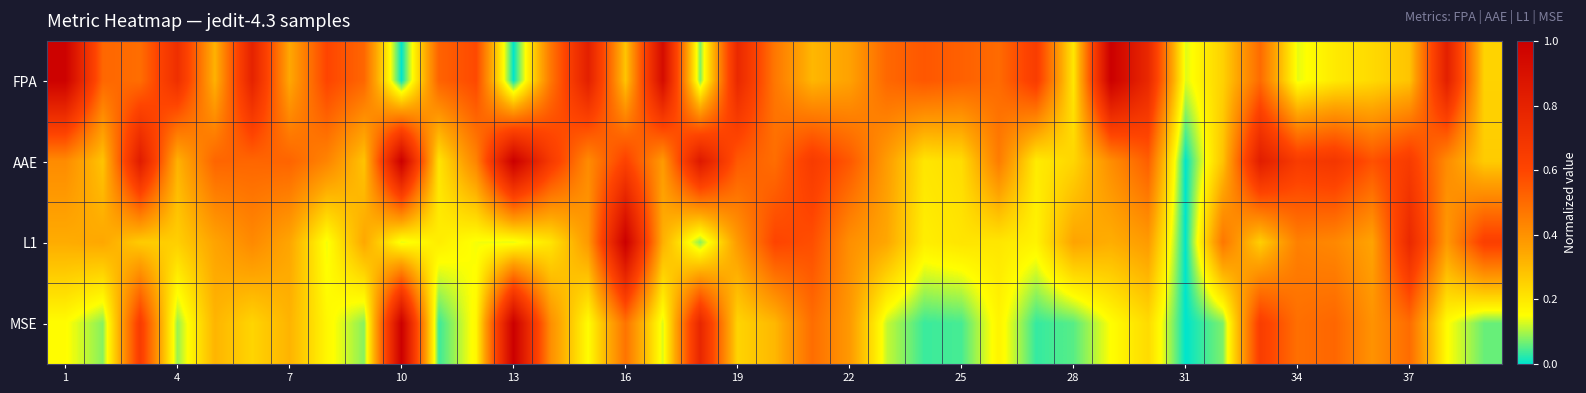

Reading left to right, what are all the values shown in this chart?

FPA: 1.0	0.5	0.5	0.7	0.3	0.8	0.3	0.6	0.5	0.0	0.5	0.6	0.0	0.5	0.8	0.3	0.9	0.1	0.8	0.5	0.3	0.4	0.5	0.6	0.5	0.5	0.6	0.2	1.0	0.8	0.1	0.3	0.5	0.1	0.2	0.2	0.3	0.8	0.2
AAE: 0.4	0.3	0.8	0.3	0.5	0.5	0.5	0.4	0.3	1.0	0.2	0.4	1.0	0.7	0.4	0.6	0.4	0.9	0.5	0.5	0.7	0.6	0.4	0.2	0.2	0.5	0.2	0.2	0.4	0.5	0.0	0.3	0.8	0.7	0.7	0.6	0.7	0.4	0.3
L1: 0.3	0.3	0.3	0.3	0.4	0.4	0.3	0.1	0.3	0.1	0.2	0.1	0.1	0.2	0.4	1.0	0.3	0.1	0.4	0.6	0.6	0.4	0.3	0.2	0.2	0.2	0.2	0.4	0.3	0.4	0.0	0.5	0.3	0.4	0.4	0.4	0.8	0.4	0.6
MSE: 0.2	0.1	0.6	0.1	0.3	0.2	0.3	0.2	0.1	1.0	0.0	0.2	1.0	0.4	0.2	0.5	0.1	0.8	0.2	0.3	0.5	0.4	0.1	0.0	0.0	0.2	0.0	0.1	0.2	0.2	0.0	0.1	0.6	0.5	0.5	0.4	0.5	0.2	0.1